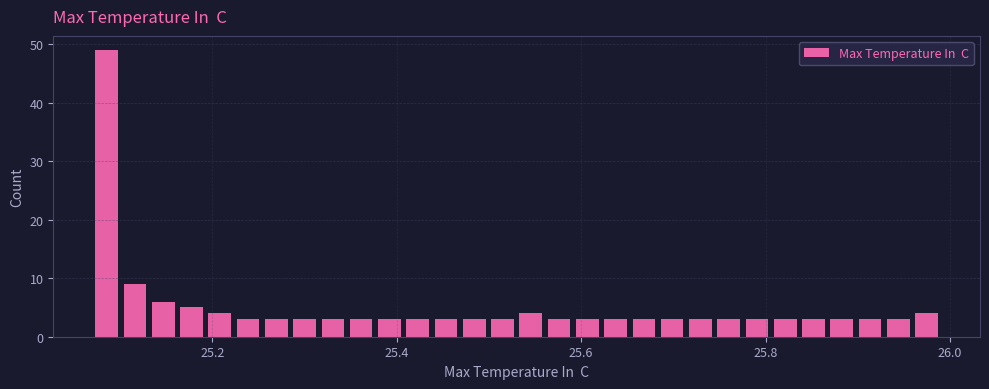

Around what value on the x-axis is the tallest bar? Give the approximate position of its centre, as read against the axis.

25.08